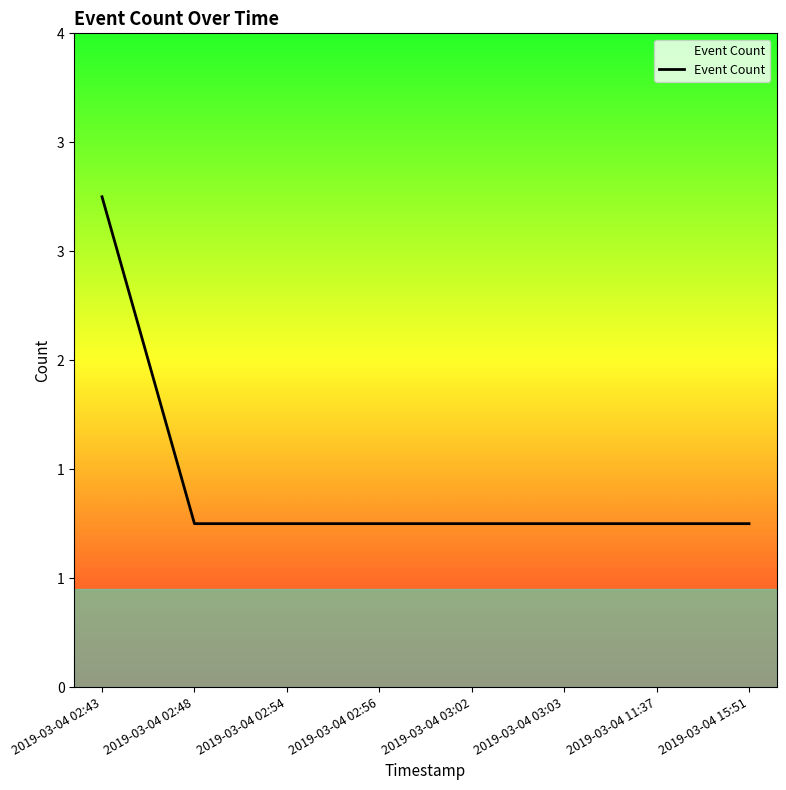

Reading left to right, what are all the values shown in this chart?

3	1	1	1	1	1	1	1